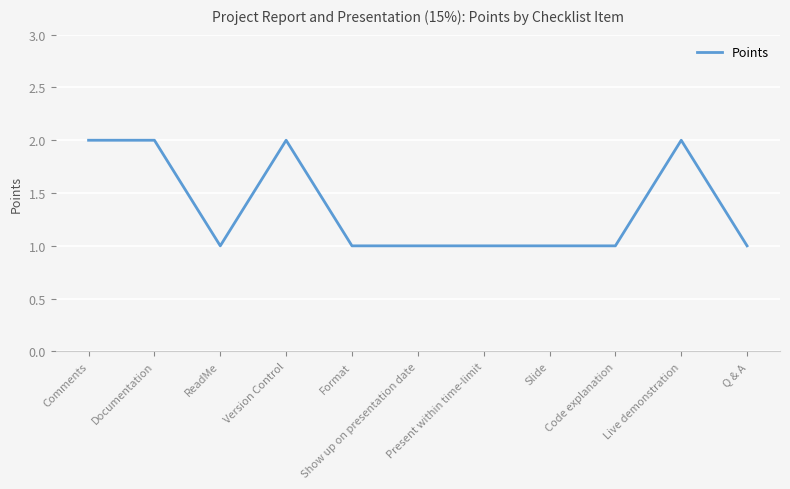

The chart shows a value of 1 at Format. True or false?

True